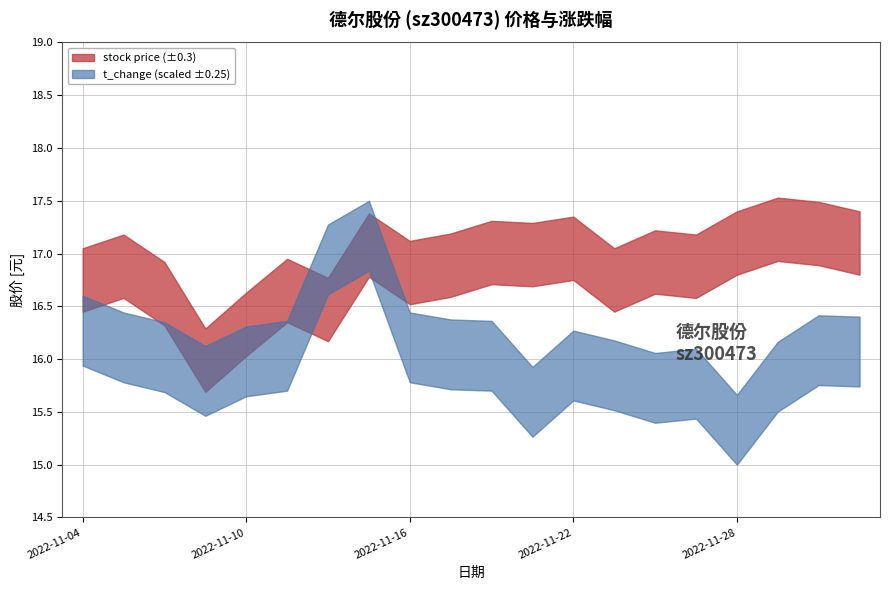

What are all the series names shown in the legend?

price, t_change